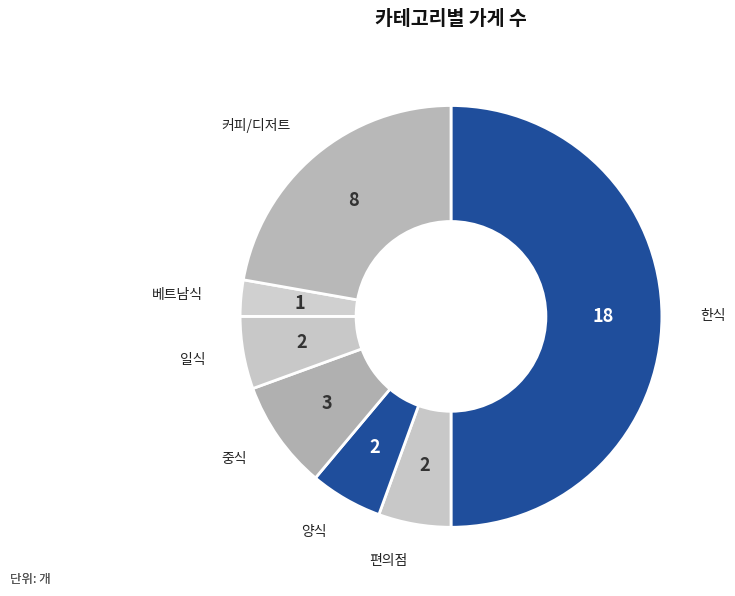

Which has a higher value, 베트남식 or 한식?

한식